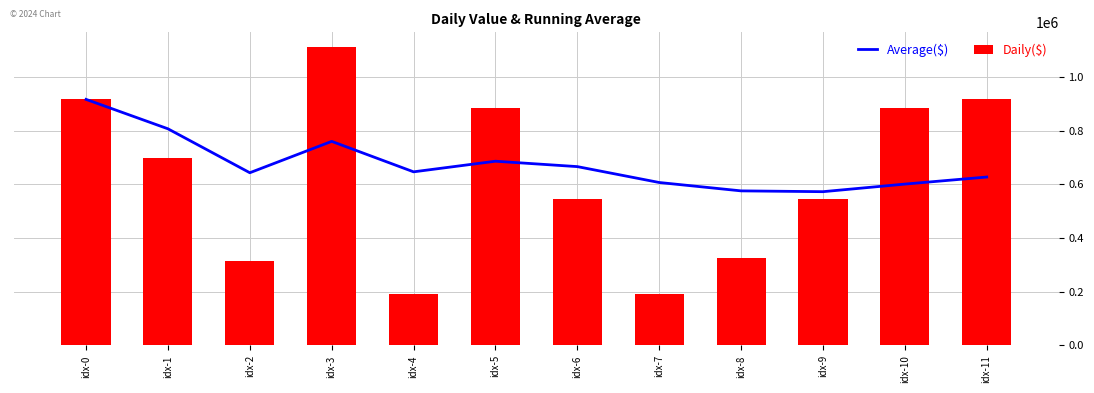

List the series in order of their overall mean, lowest first.

Daily($), Average($)